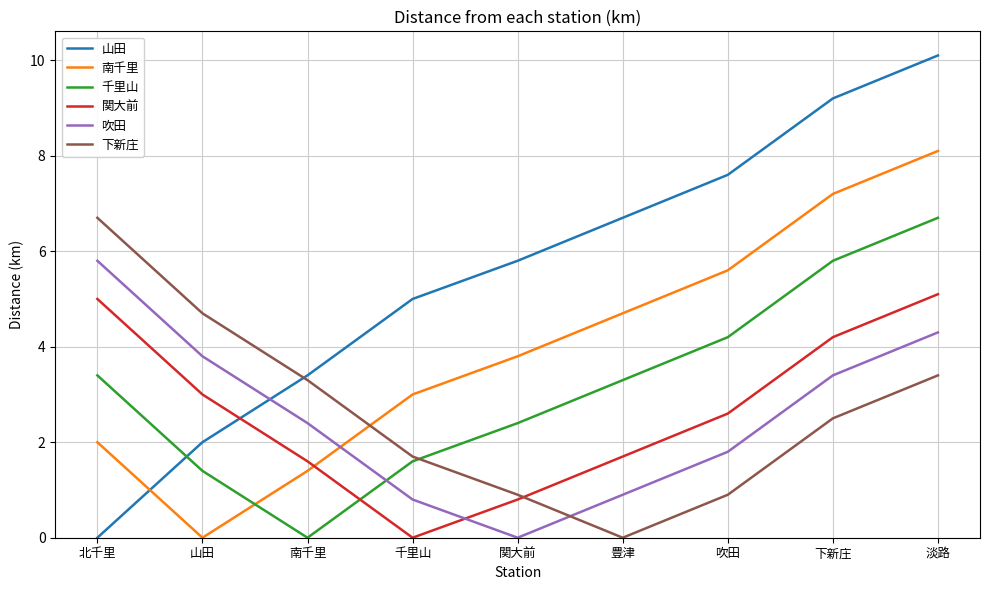

At which category does 下新庄 reach its first local valley?

豊津